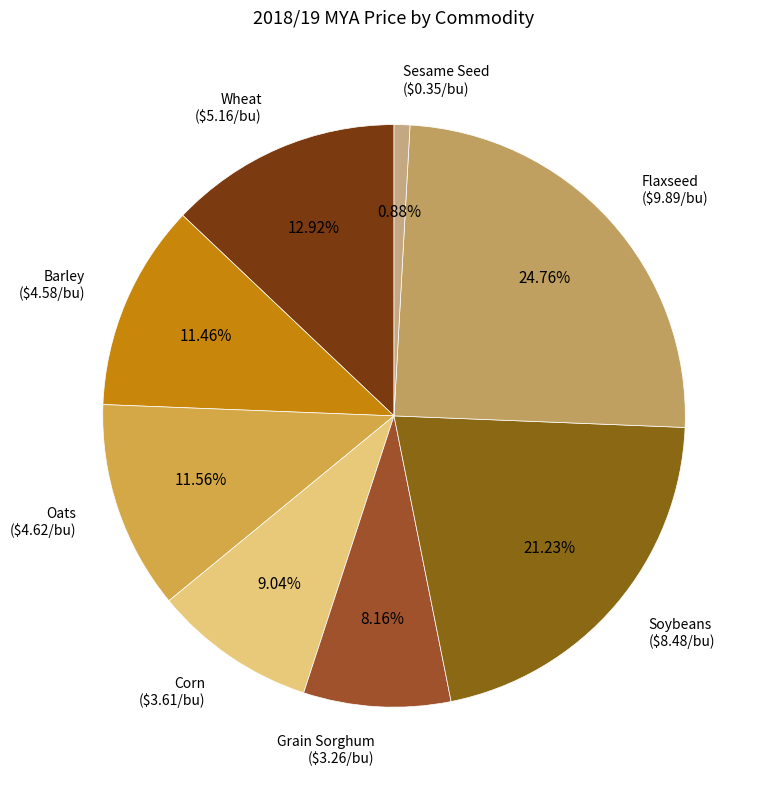

To the nearest percent, what is the difference between the largest and smallest slice percentages?

24%